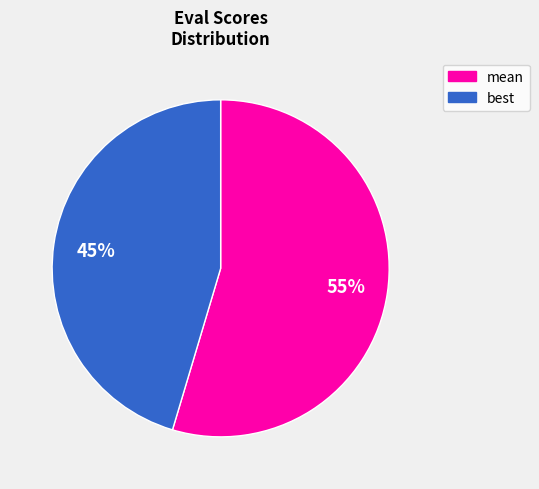

Does any single category account for the majority?

Yes